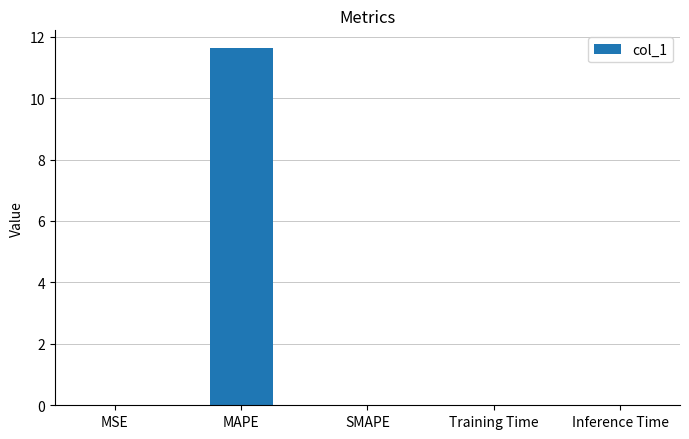

The value at SMAPE is -6.3. True or false?

False